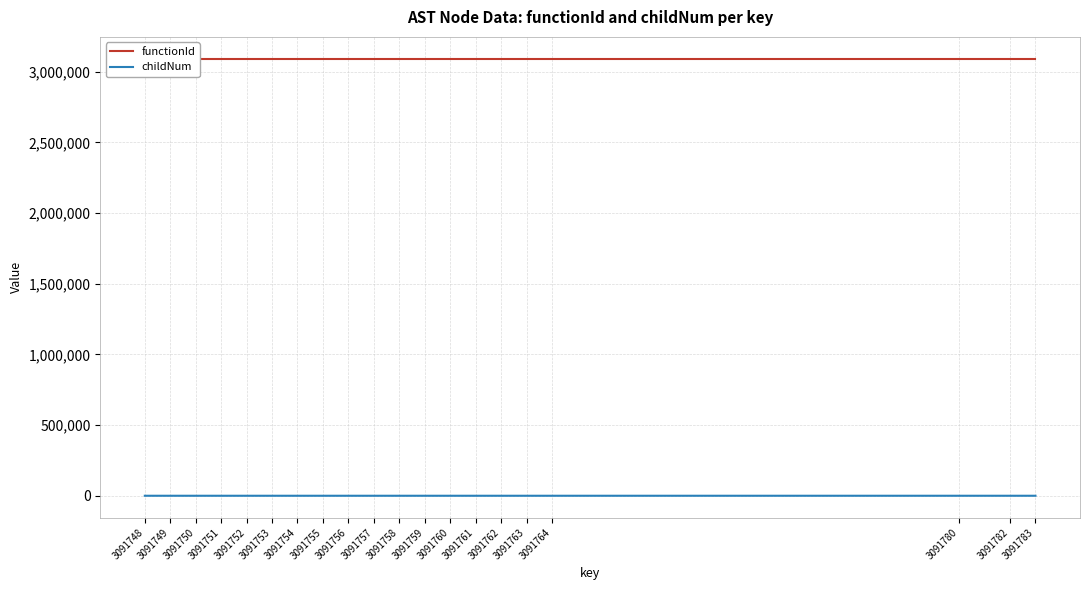

True or false: functionId has a value of 4307227 at 3091748.

False